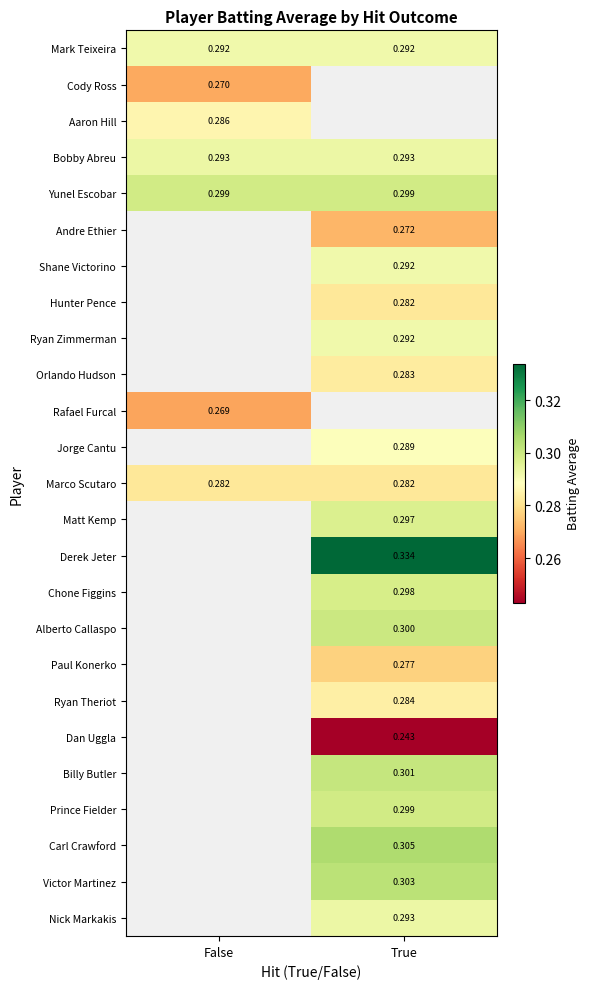

Is the value of Bobby Abreu at False greater than the value of Ryan Zimmerman at True?

Yes